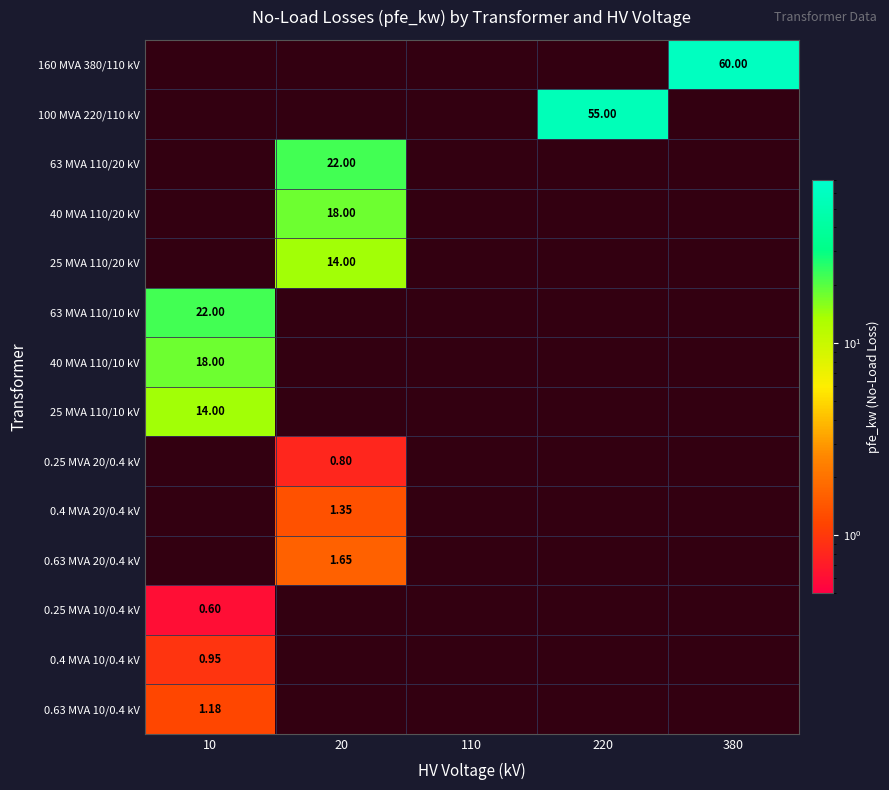

List the labels in order of 63 MVA 110/20 kV value, smallest first.

10, 20, 110, 220, 380